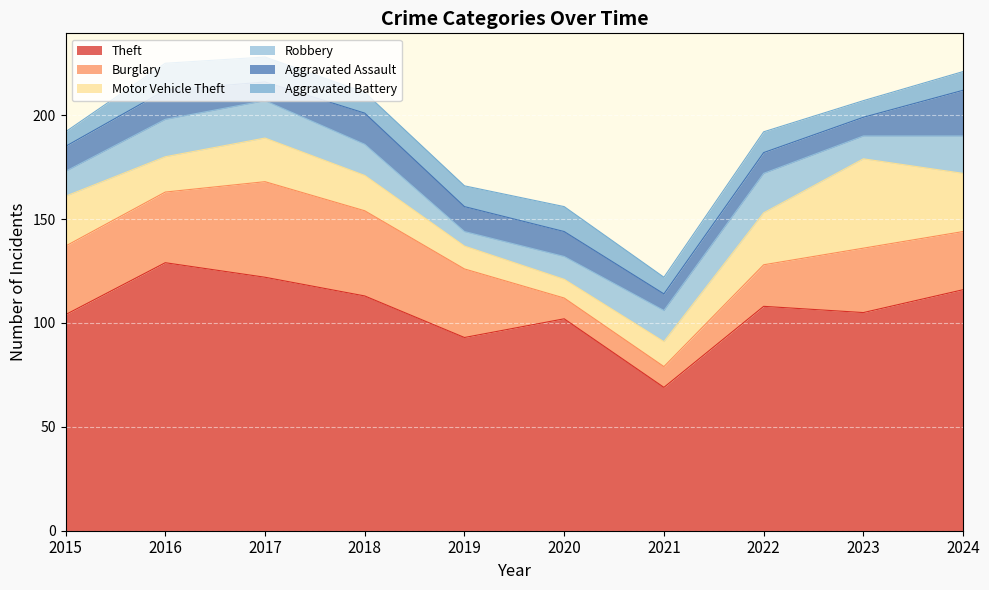

True or false: Robbery has more than 0 points higher than both neighbors.

True